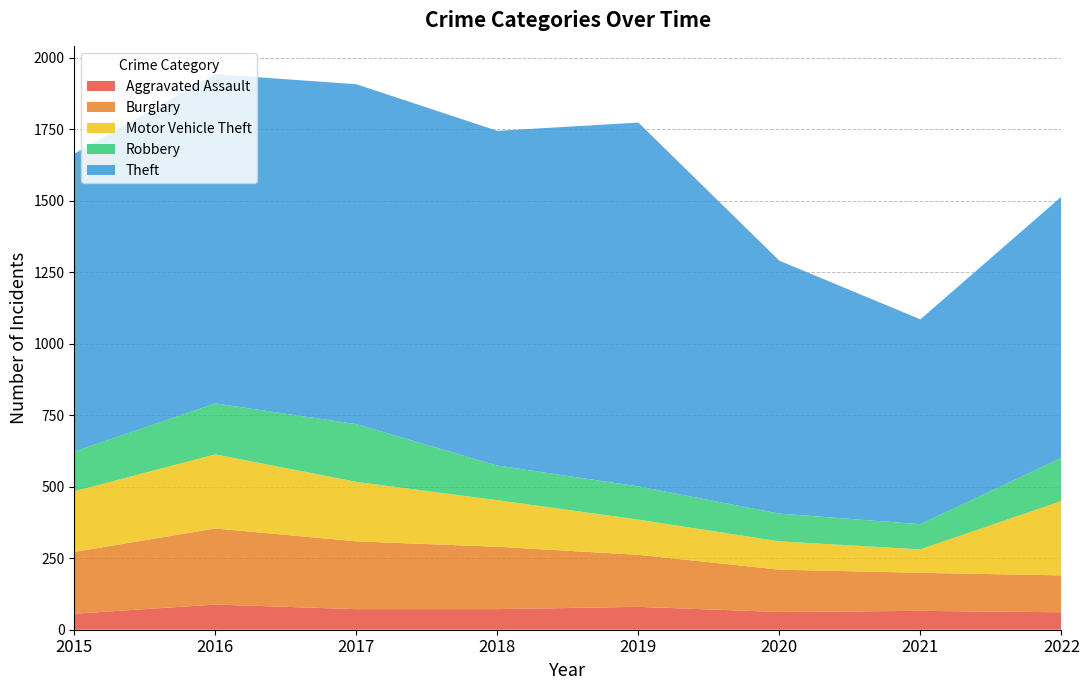

Reading right to left, what are all the values shown in this chart?

Aggravated Assault: 61	66	62	80	72	72	88	56
Burglary: 129	133	148	182	218	237	266	216
Motor Vehicle Theft: 260	82	99	123	163	208	259	212
Robbery: 151	88	97	116	121	202	178	139
Theft: 913	716	884	1272	1170	1188	1151	1041